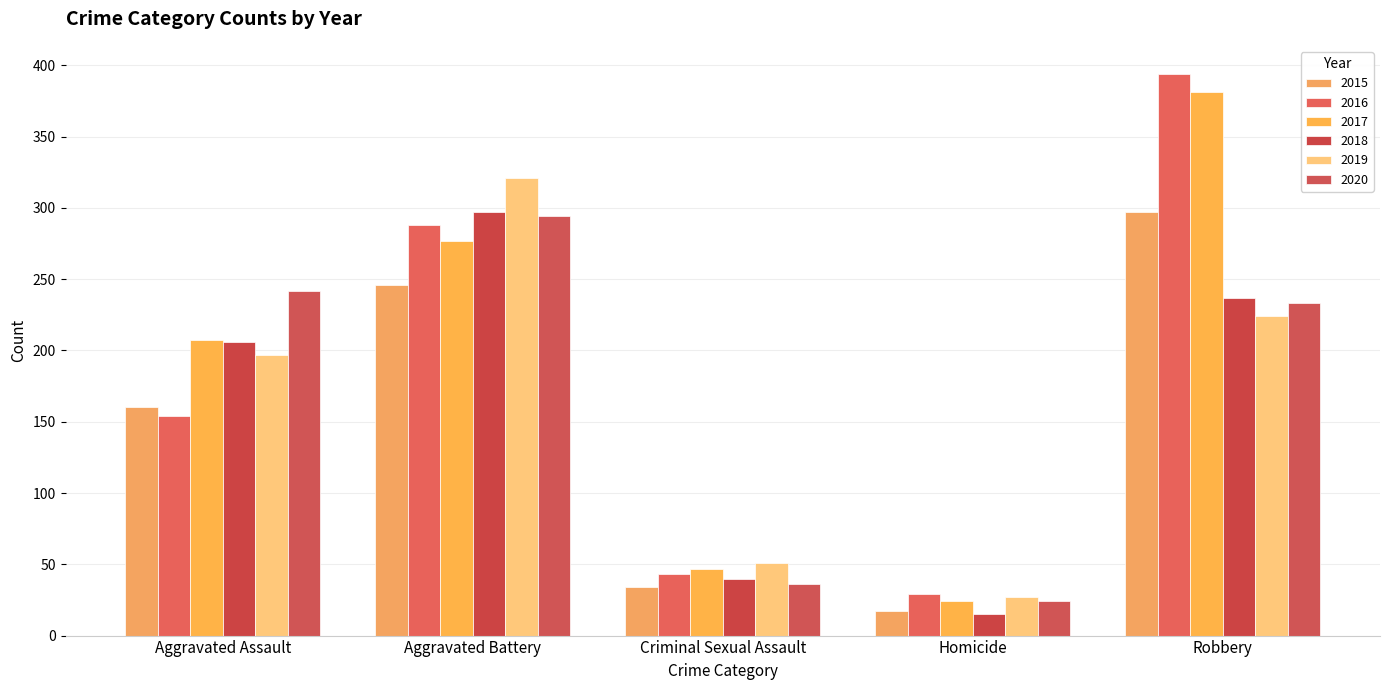

What is the minimum value shown in the chart?

15